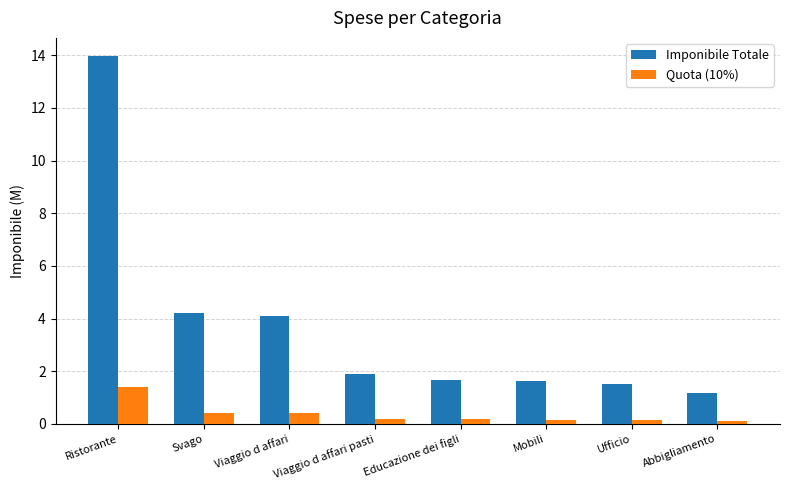

Is it true that Imponibile Totale equals 1.2 at Abbigliamento?

True